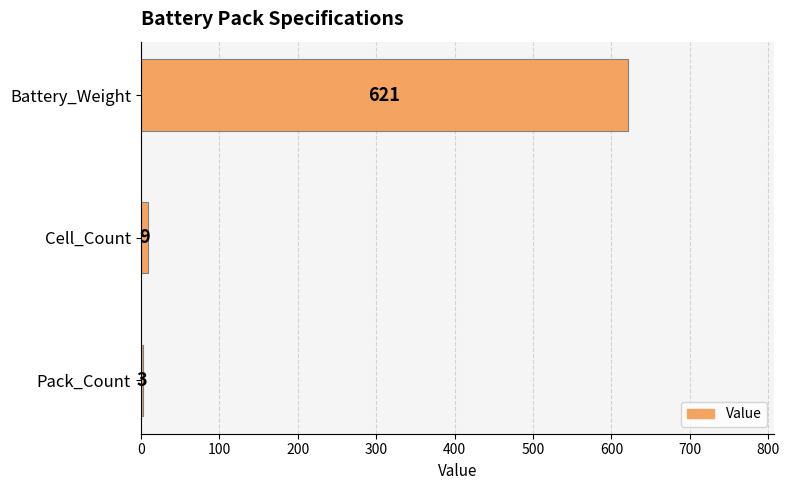

Is it true that the value at Battery_Weight is 164?

False